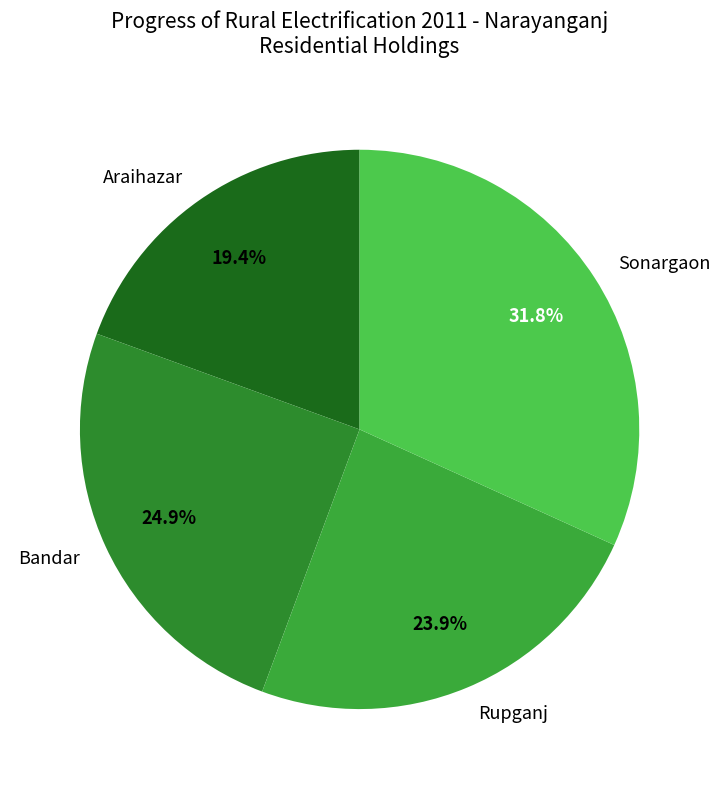

True or false: Araihazar accounts for 19% of the total.

True